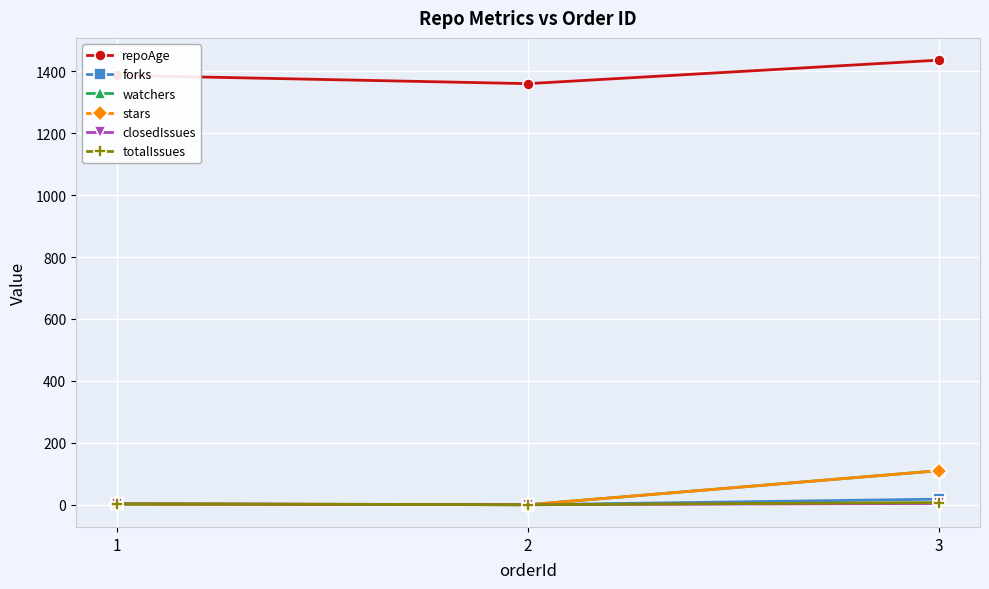

What is the value of the totalIssues point at the 1st from the left?

3